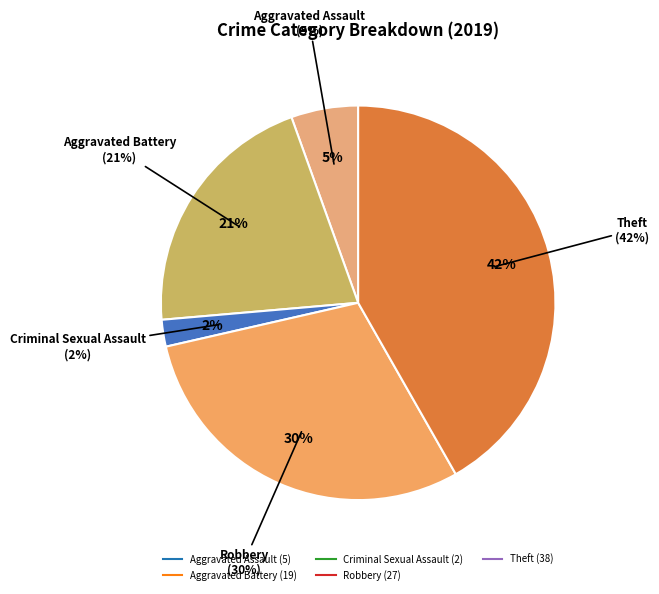

Between Robbery and Criminal Sexual Assault, which is larger?

Robbery